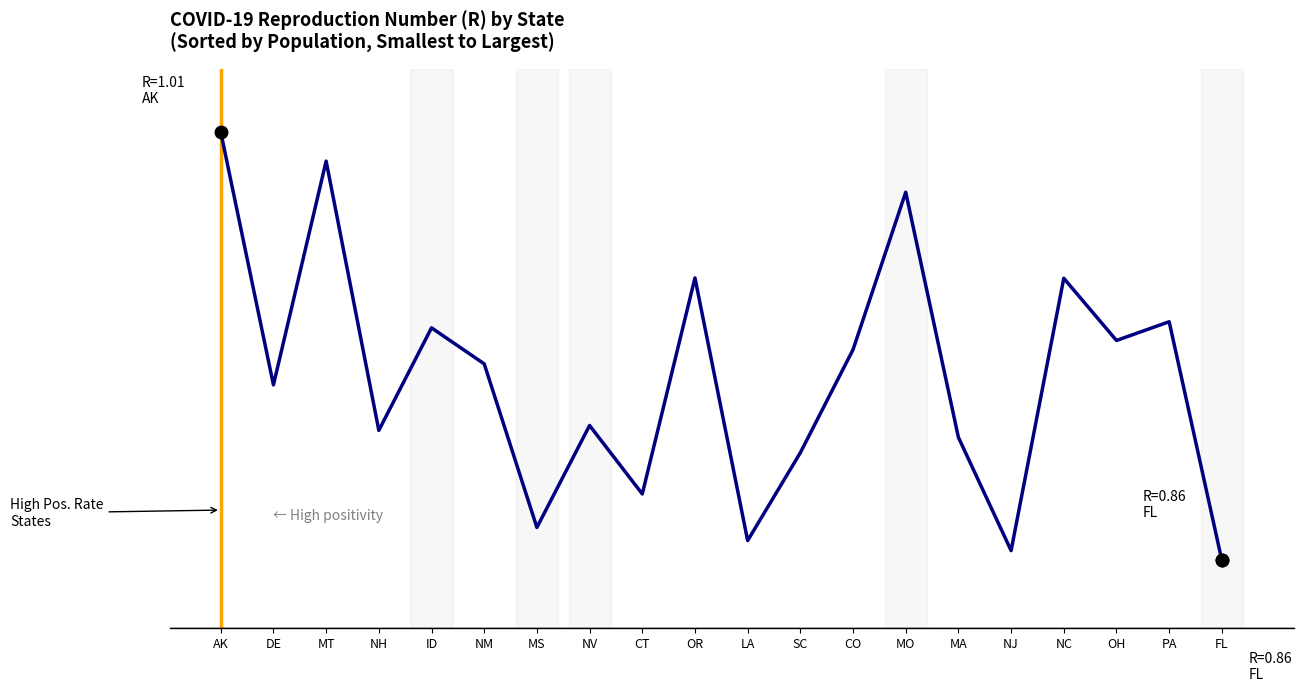

Does the chart have visible grid lines?

No